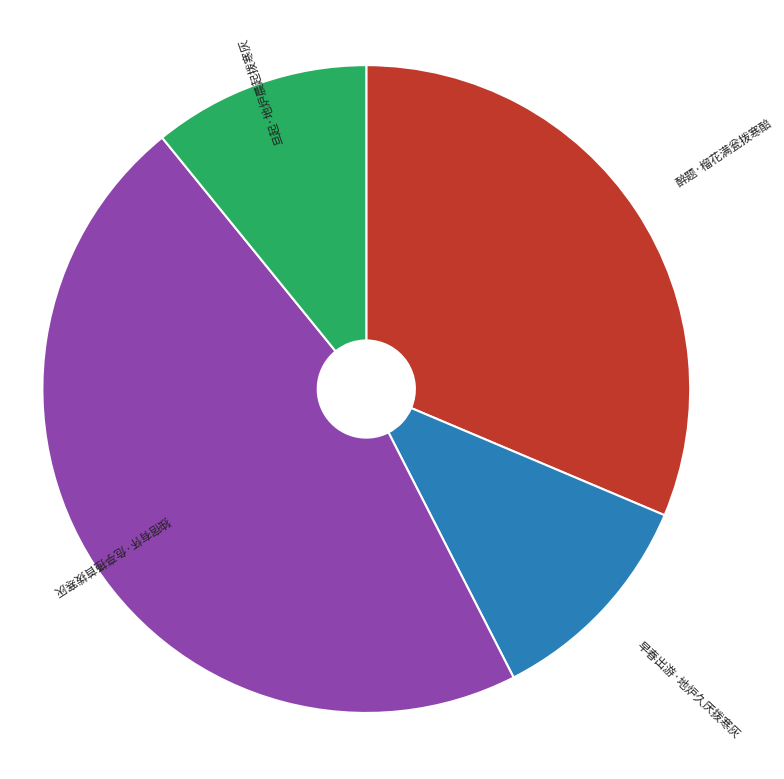

Is it true that 醉题·榴花满瓮拨寒醅 is 31% of the pie?

True